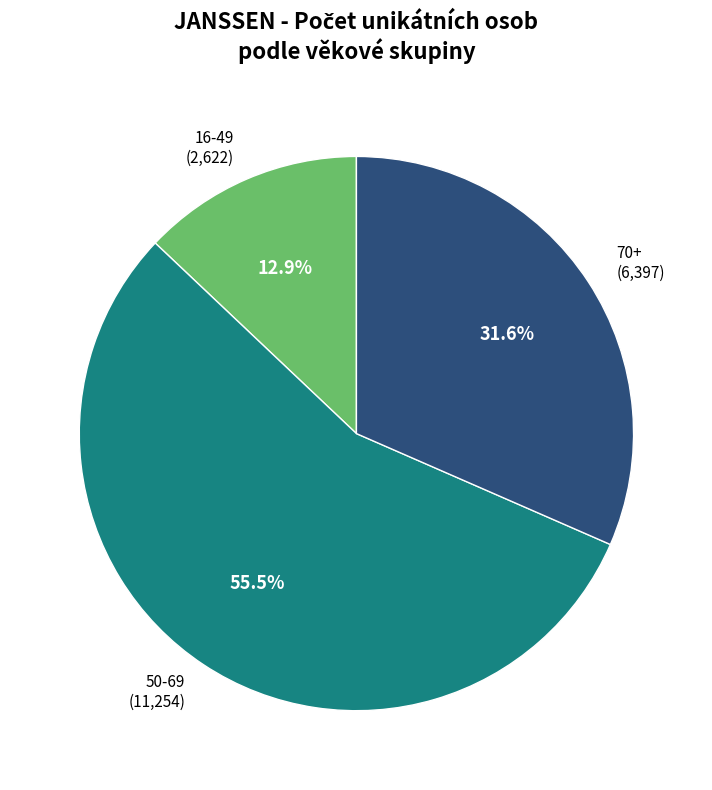

How many segments does this pie chart have?

3